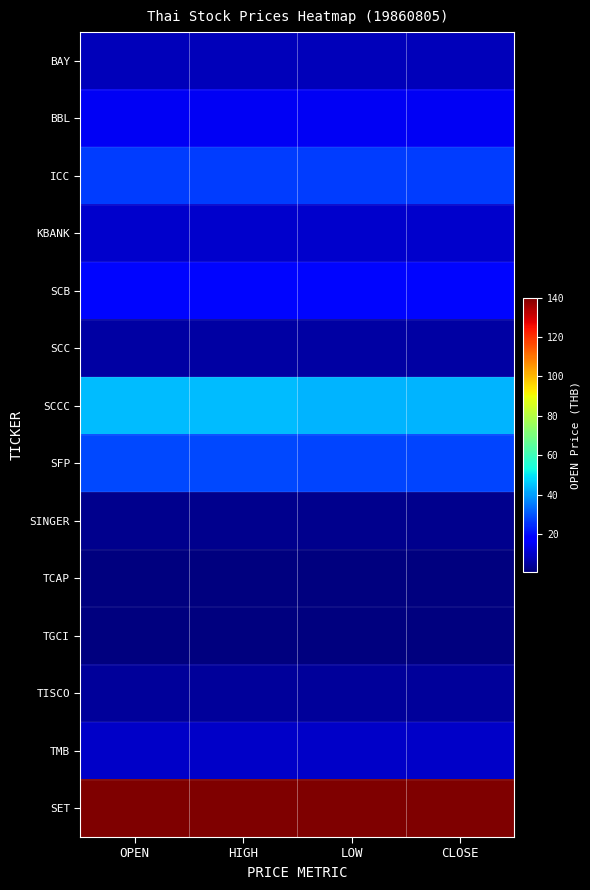

Reading right to left, list all the values displayed in this chart.

BAY: CLOSE=8.2	LOW=8.2	HIGH=8.2	OPEN=8.2
BBL: CLOSE=15.5	LOW=15.3	HIGH=15.6	OPEN=15.6
ICC: CLOSE=26.6	LOW=26.6	HIGH=26.6	OPEN=26.6
KBANK: CLOSE=10.4	LOW=10.4	HIGH=10.4	OPEN=10.4
SCB: CLOSE=18.9	LOW=18.9	HIGH=19.0	OPEN=19.0
SCC: CLOSE=5.7	LOW=5.7	HIGH=5.8	OPEN=5.8
SCCC: CLOSE=43.0	LOW=42.9	HIGH=43.9	OPEN=43.9
SFP: CLOSE=27.9	LOW=27.9	HIGH=28.1	OPEN=28.1
SINGER: CLOSE=2.7	LOW=2.7	HIGH=2.7	OPEN=2.7
TCAP: CLOSE=0.9	LOW=0.9	HIGH=0.9	OPEN=0.9
TGCI: CLOSE=0.9	LOW=0.9	HIGH=1.0	OPEN=0.9
TISCO: CLOSE=4.2	LOW=4.2	HIGH=4.2	OPEN=4.2
TMB: CLOSE=9.9	LOW=9.9	HIGH=9.9	OPEN=9.9
SET: CLOSE=140.0	LOW=140.0	HIGH=140.0	OPEN=140.0